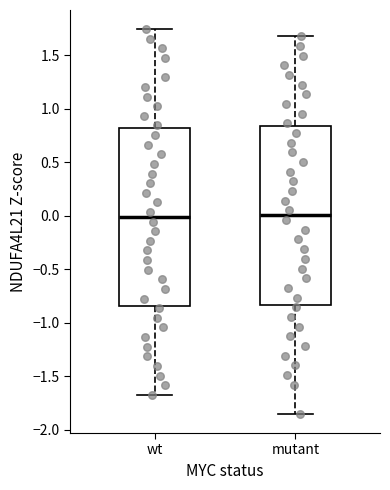

Where does the lower whisker of the box for wt end on the y-axis? The values are not printed on the chart, so give them approximately, as read against the axis.

-1.65